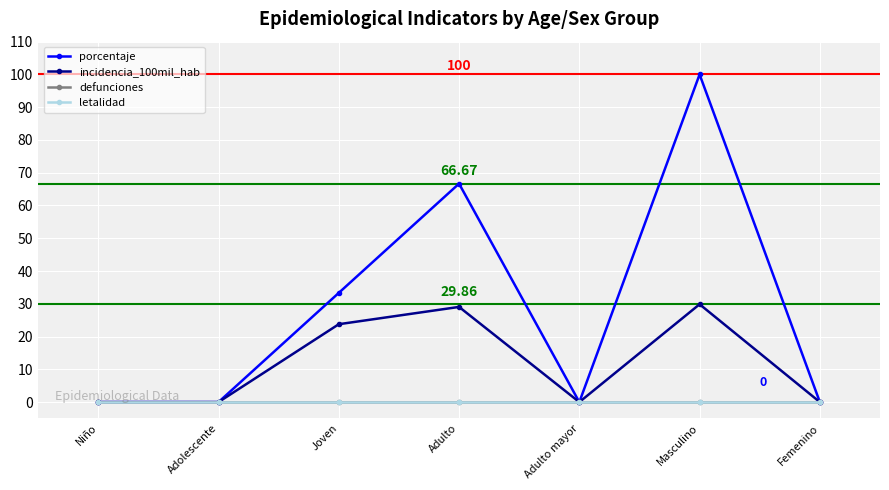

Which series has the largest total across all categories?

porcentaje